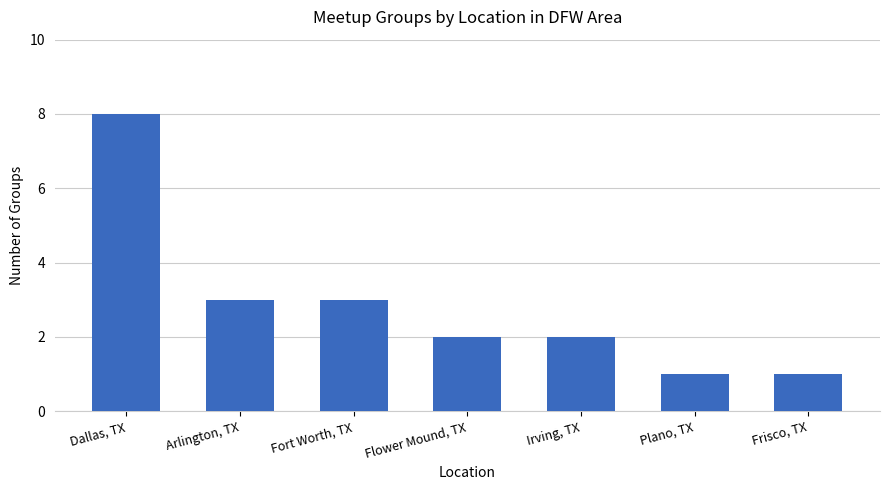

At which label does the data first exceed 2?

Dallas, TX